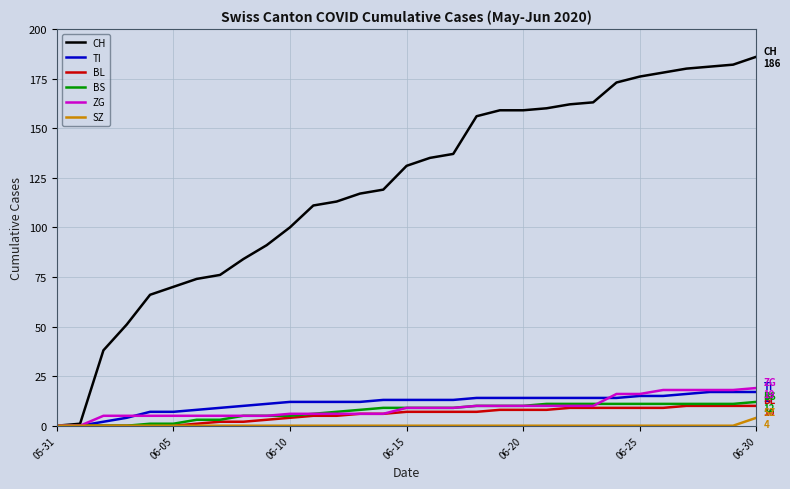

Reading left to right, what are all the values shown in this chart?

CH: 0	1	38	51	66	70	74	76	84	91	100	111	113	117	119	131	135	137	156	159	159	160	162	163	173	176	178	180	181	182	186
TI: 0	0	2	4	7	7	8	9	10	11	12	12	12	12	13	13	13	13	14	14	14	14	14	14	14	15	15	16	17	17	17
BL: 0	0	0	0	0	0	1	2	2	3	4	5	5	6	6	7	7	7	7	8	8	8	9	9	9	9	9	10	10	10	10
BS: 0	0	0	0	1	1	3	3	5	5	5	6	7	8	9	9	9	9	10	10	10	11	11	11	11	11	11	11	11	11	12
ZG: 0	0	5	5	5	5	5	5	5	5	6	6	6	6	6	9	9	9	10	10	10	10	10	10	16	16	18	18	18	18	19
SZ: 0	0	0	0	0	0	0	0	0	0	0	0	0	0	0	0	0	0	0	0	0	0	0	0	0	0	0	0	0	0	4